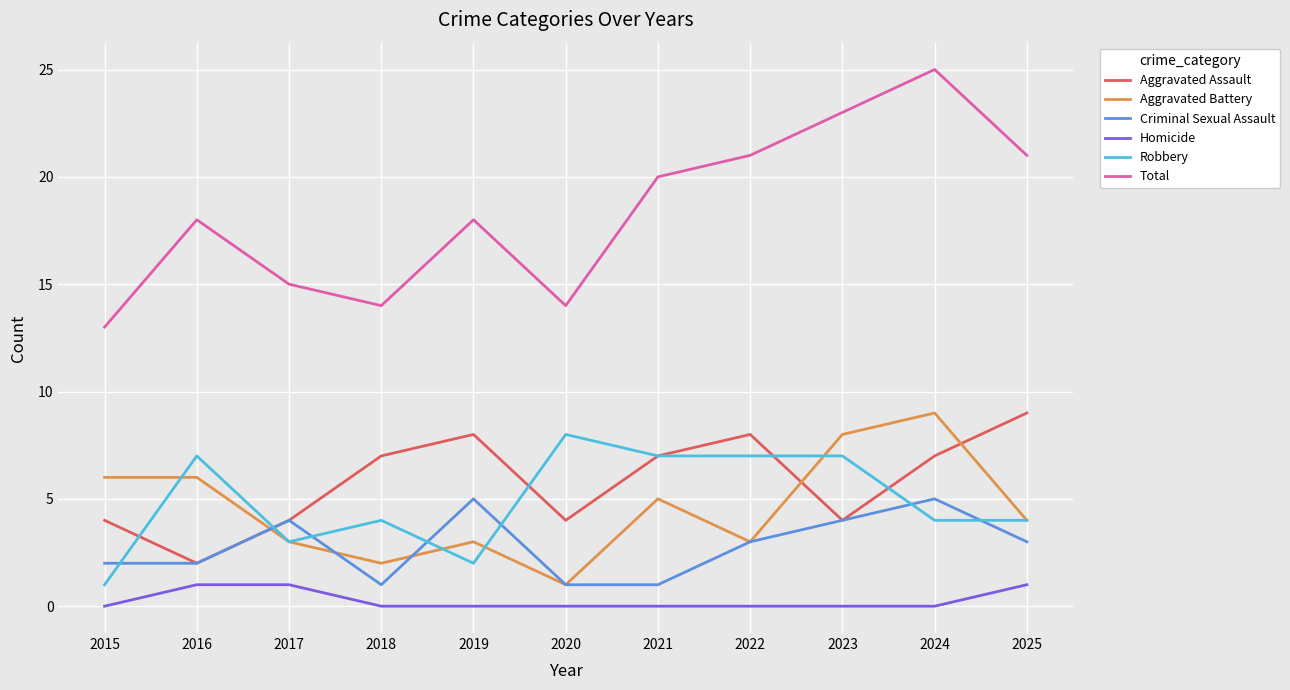

Which series has the largest range (max minus min)?

Total